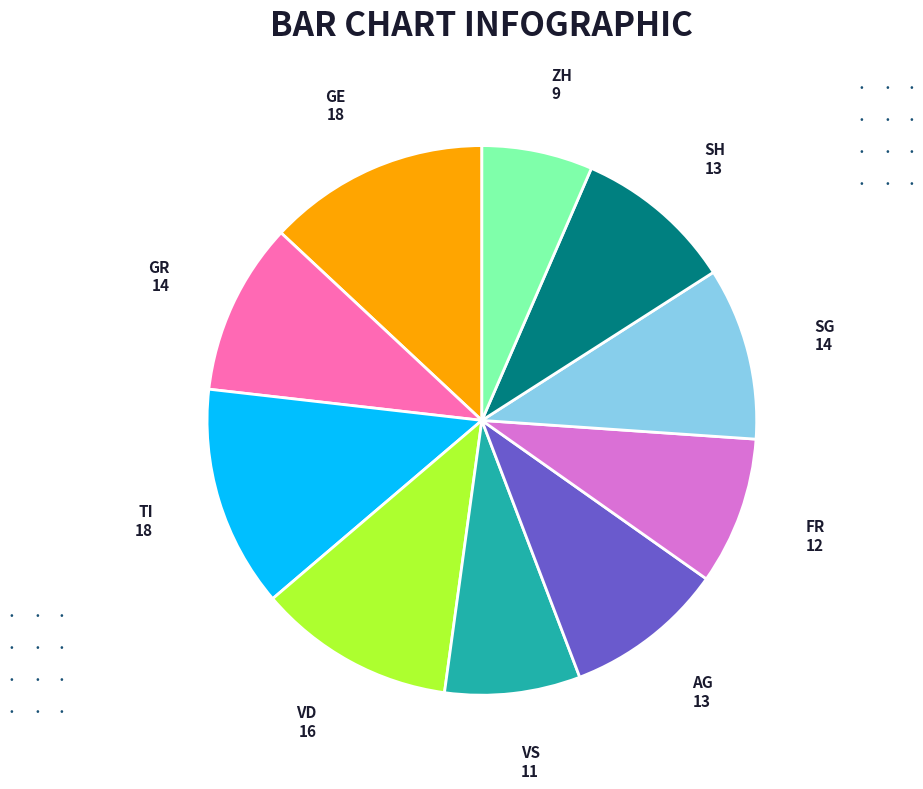

Count the number of slices in the pie.

10